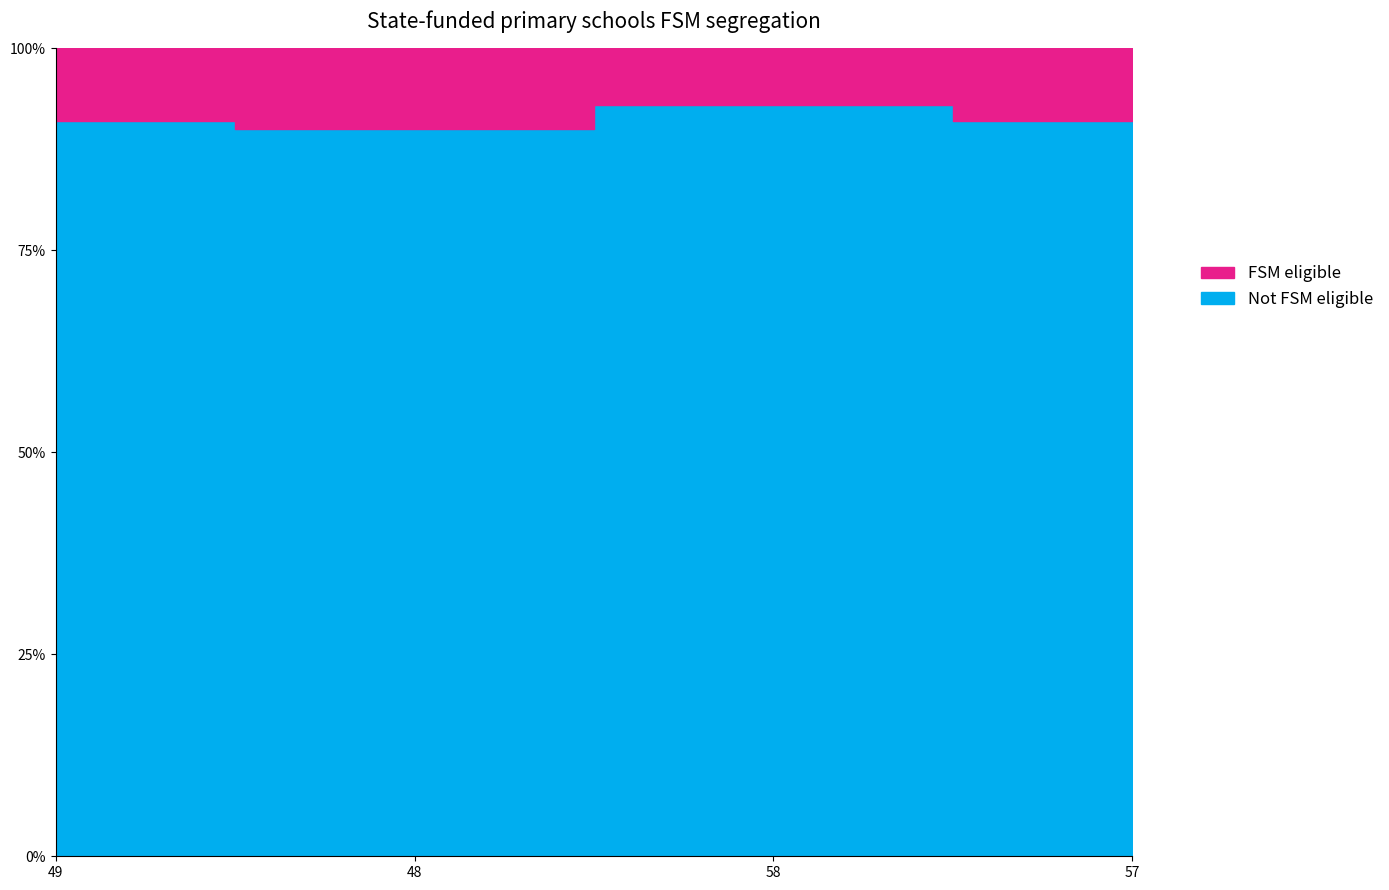

At which category is the sum across all series the highest?

48